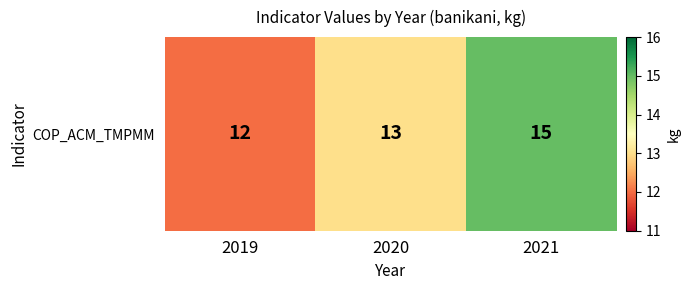

The value at 2021 is 10. True or false?

False